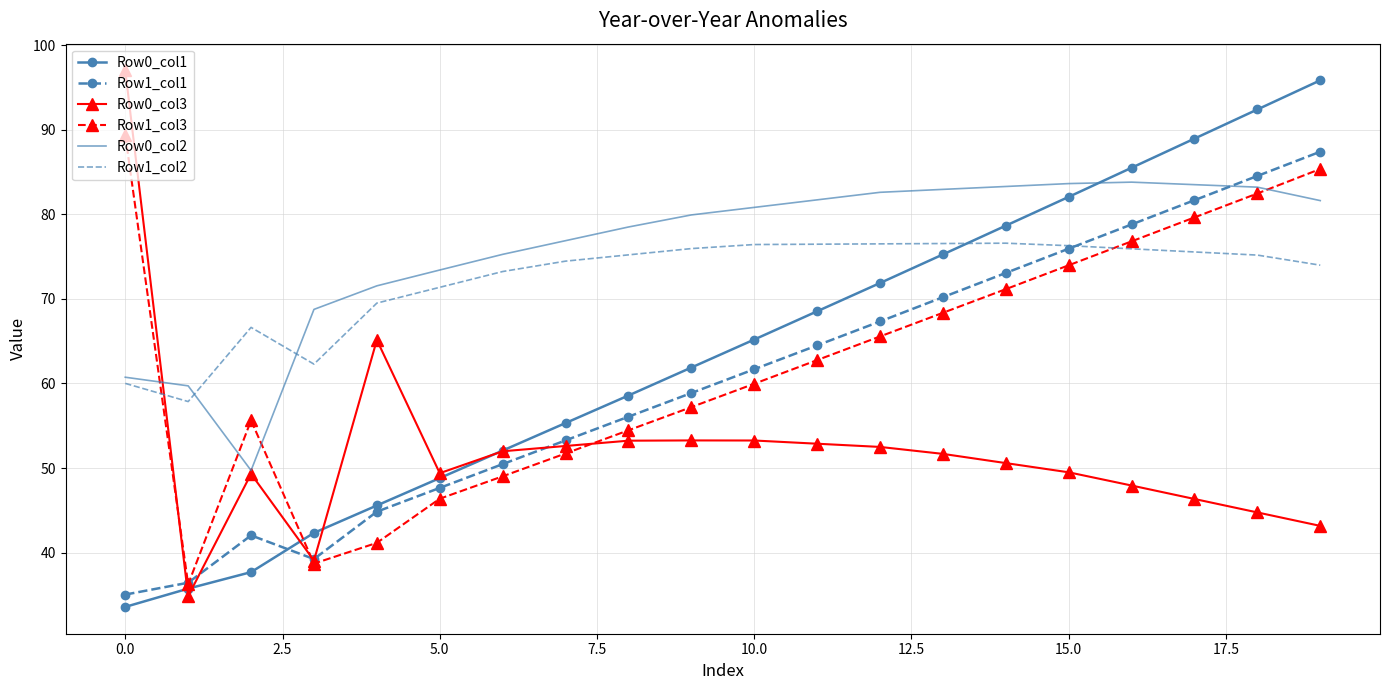

What is the lowest value of the Row1_col2 series?

57.9